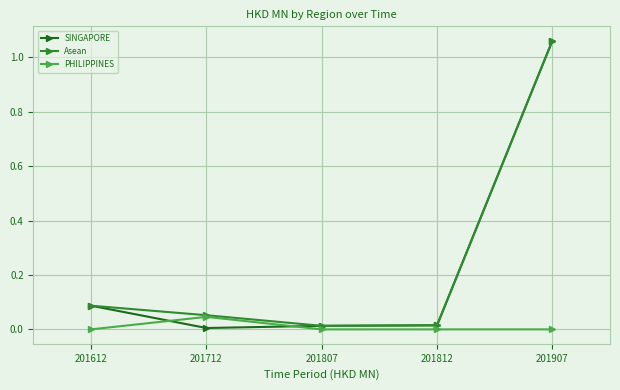

True or false: SINGAPORE has more than 2 interior local peaks.

False